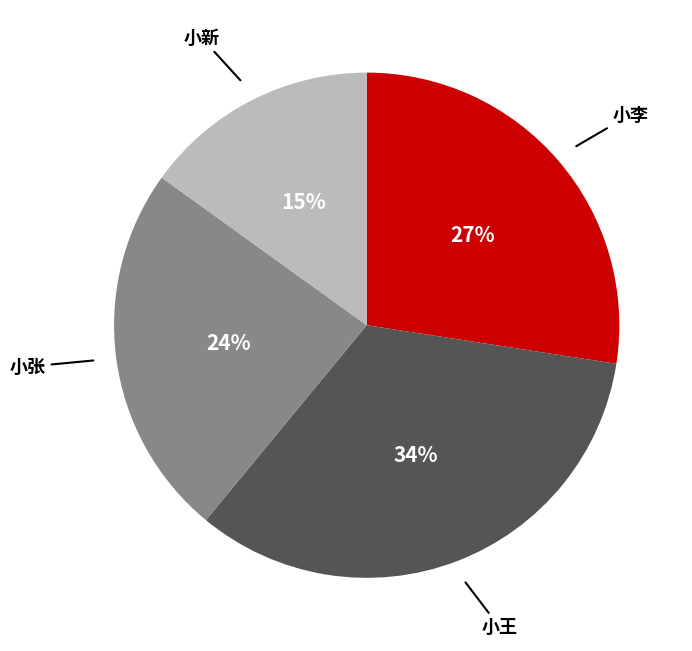

The 小张 slice represents 16% of the pie. True or false?

False